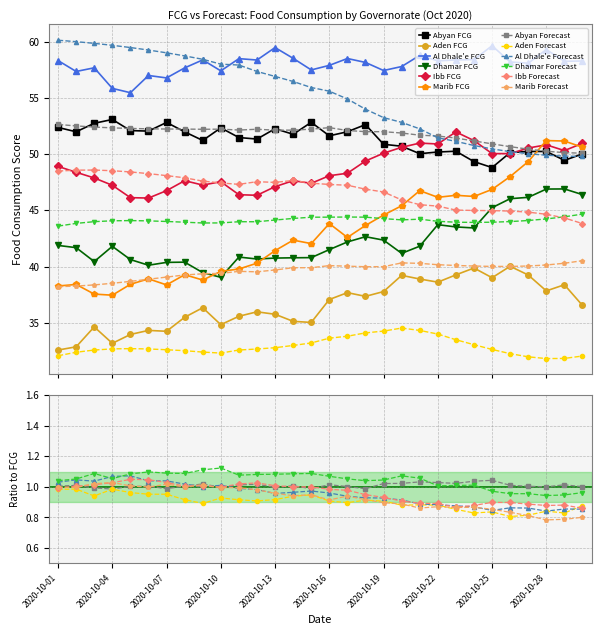

Where is Aden FCG nearest to the value 36?

2020-10-12